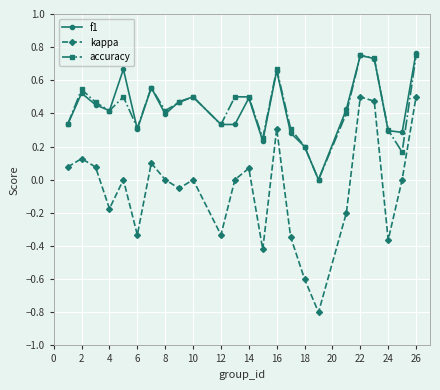

Which series has the largest range (max minus min)?

kappa